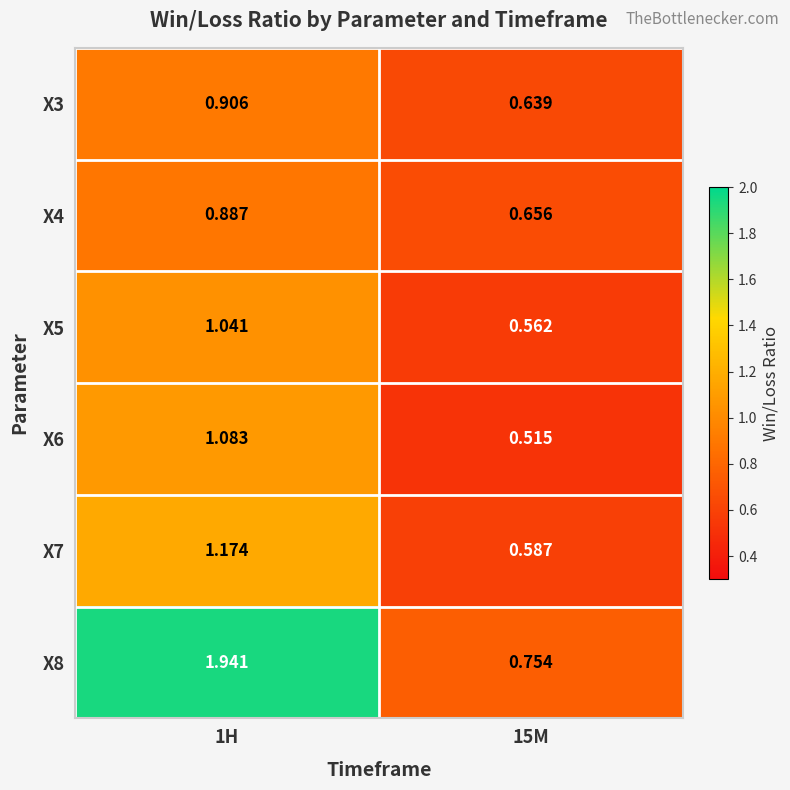

Is the value of X4 at 1H greater than the value of X7 at 1H?

No